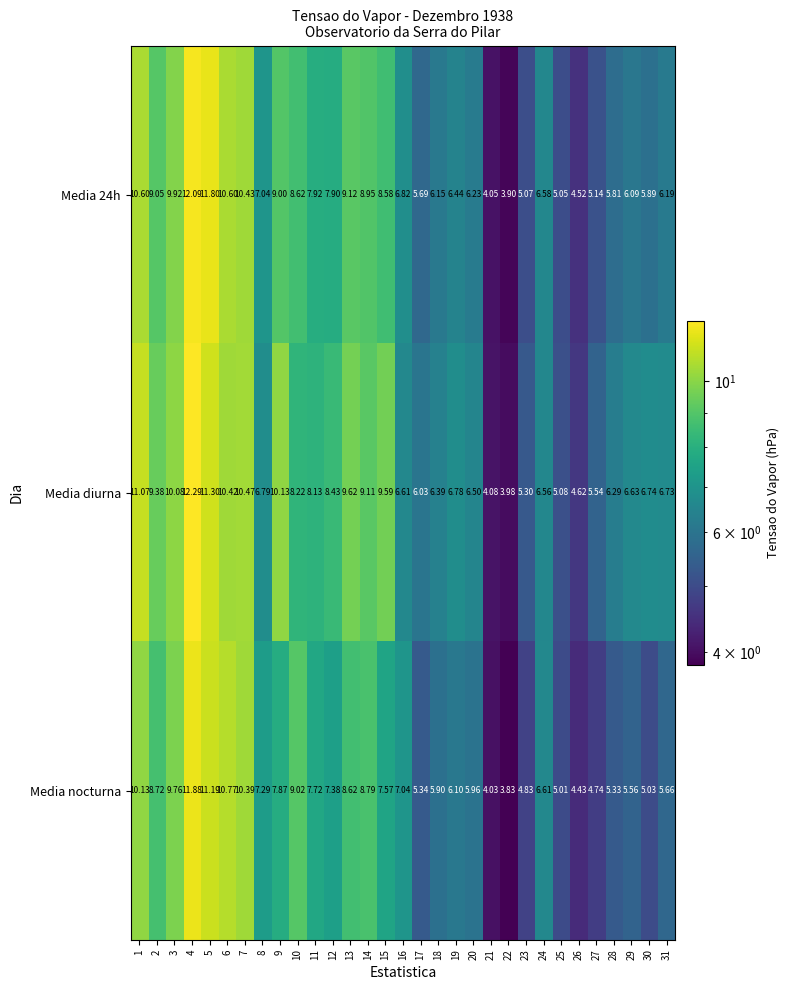

Which series has the largest total across all categories?

Media diurna